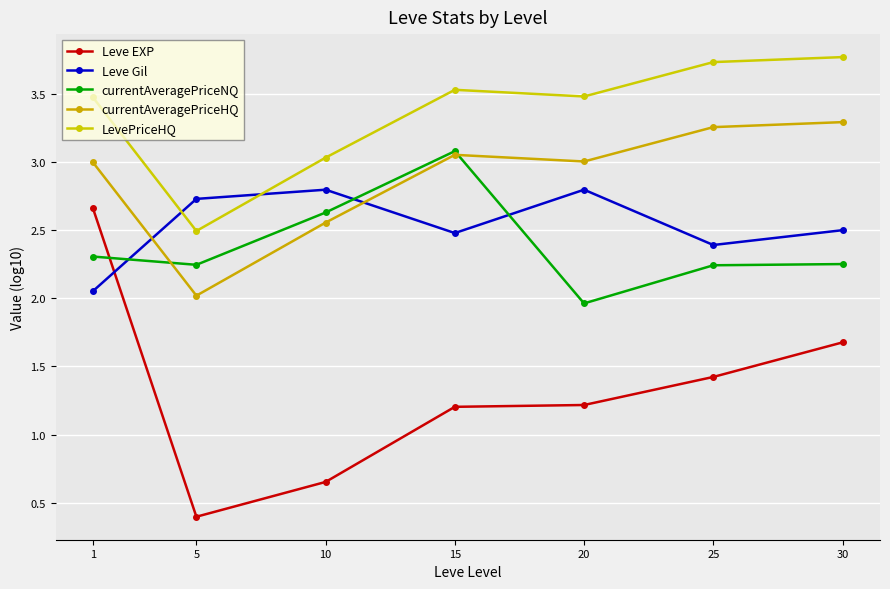

What is the total value across all series at 25?

13.0